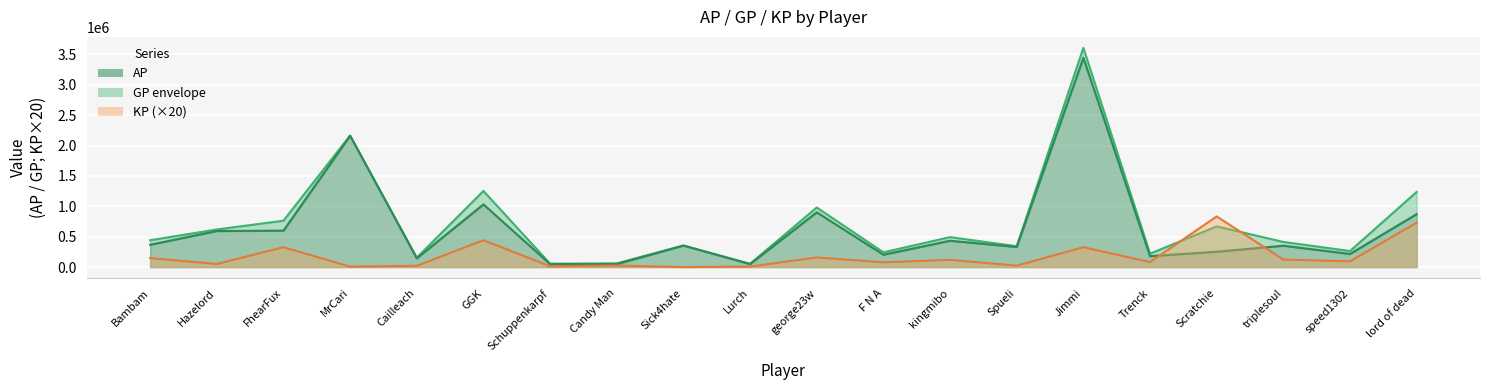

How many lines are shown in the chart?

3